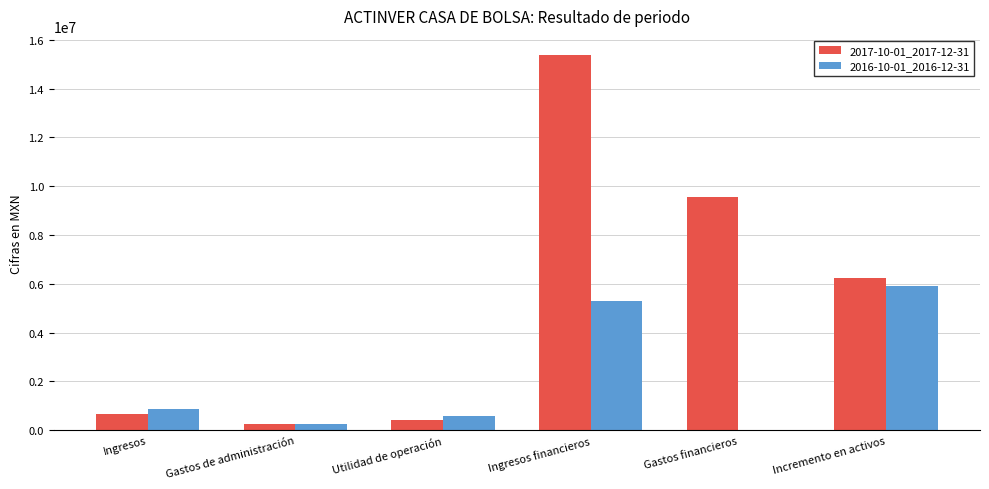

Read the 2016-10-01_2016-12-31 value at Incremento en activos, to the nearest 50.

5901000